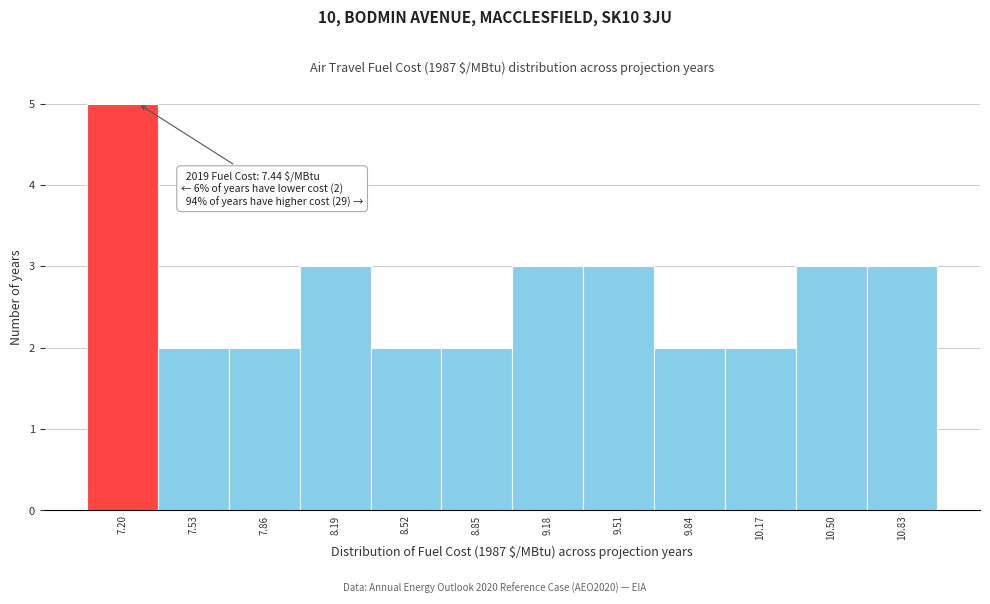

Reading left to right, transcribe all the data shown in this chart.

5	2	2	3	2	2	3	3	2	2	3	3